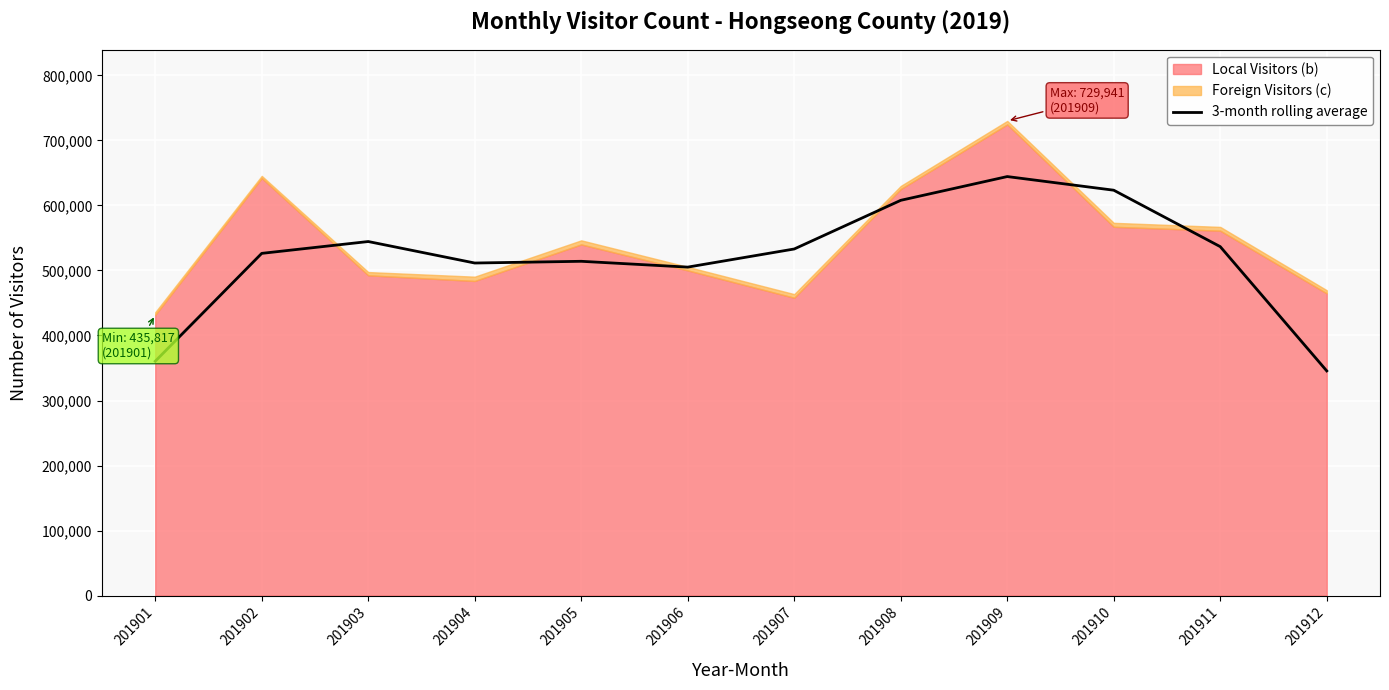

What is the ratio of the value at 201905 to the value at 201906?

1.0